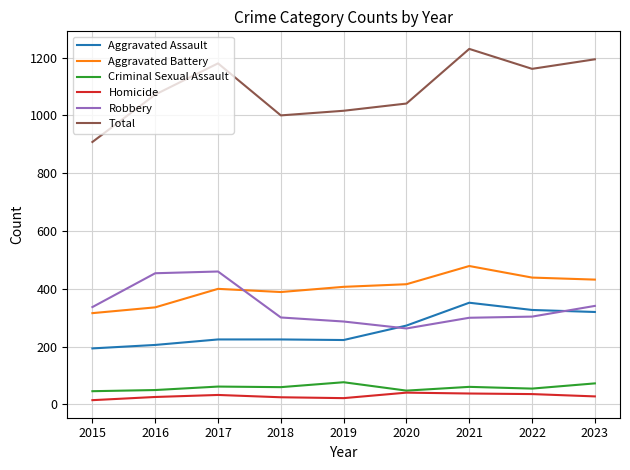

At which category is the sum across all series the highest?

2021